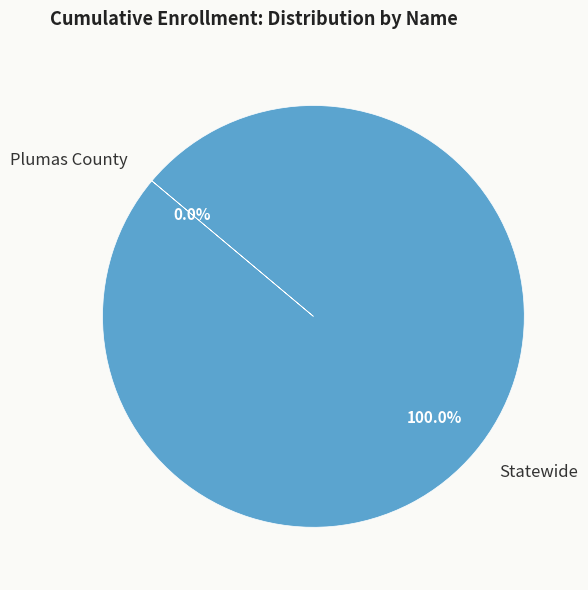

Which category has the biggest portion of the pie?

Statewide